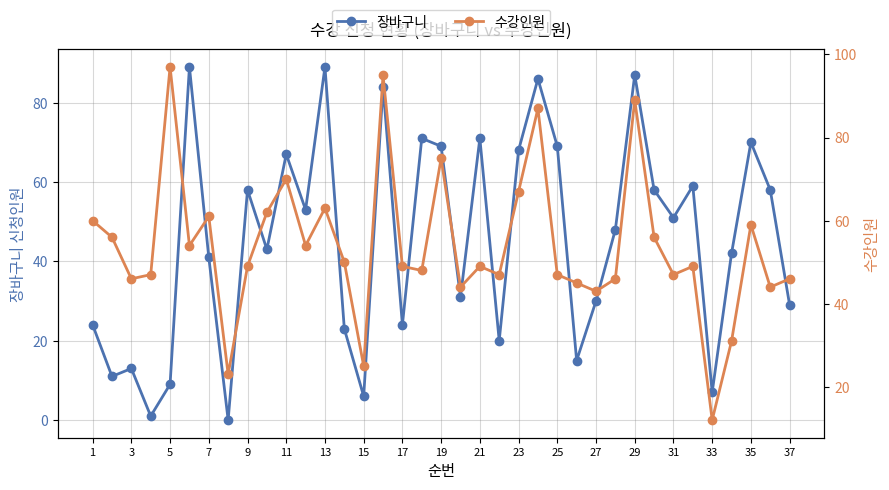

True or false: 장바구니 has a value of 67 at 11.

True